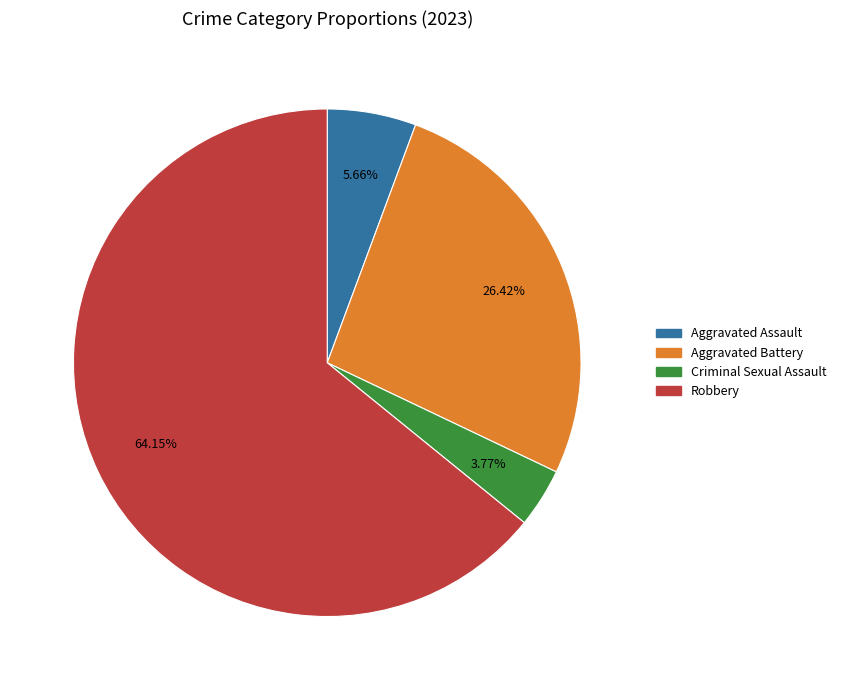

Which has a higher value, Aggravated Battery or Criminal Sexual Assault?

Aggravated Battery